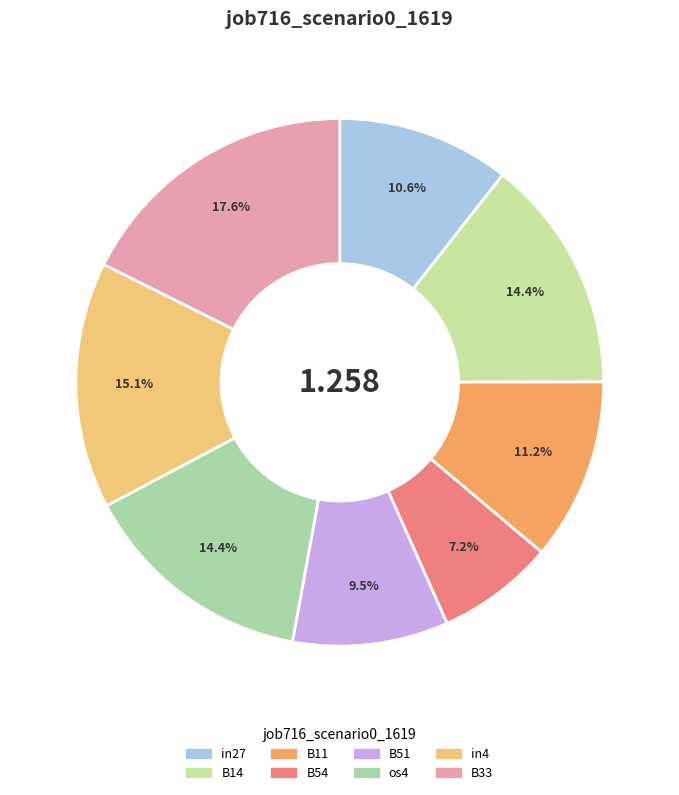

What percentage is the in4 slice, to the nearest percent?

15%